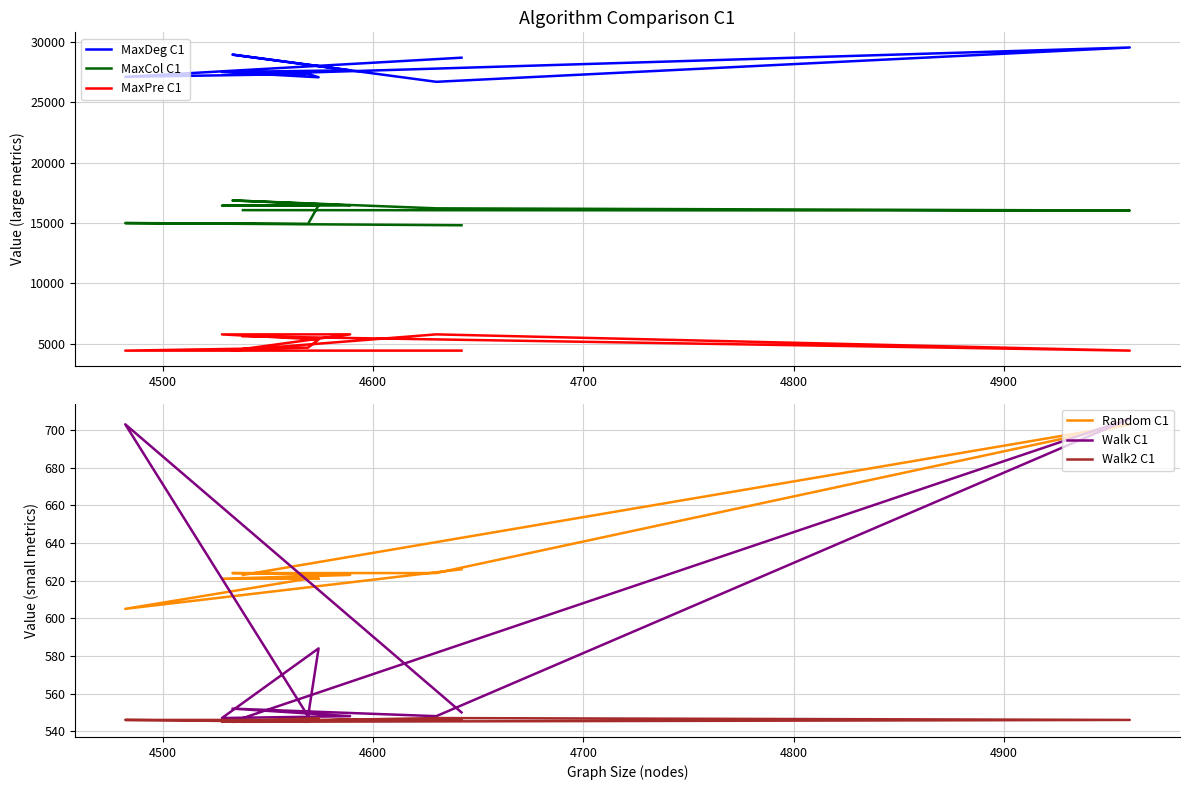

True or false: MaxPre C1 and MaxDeg C1 intersect in this chart.

False